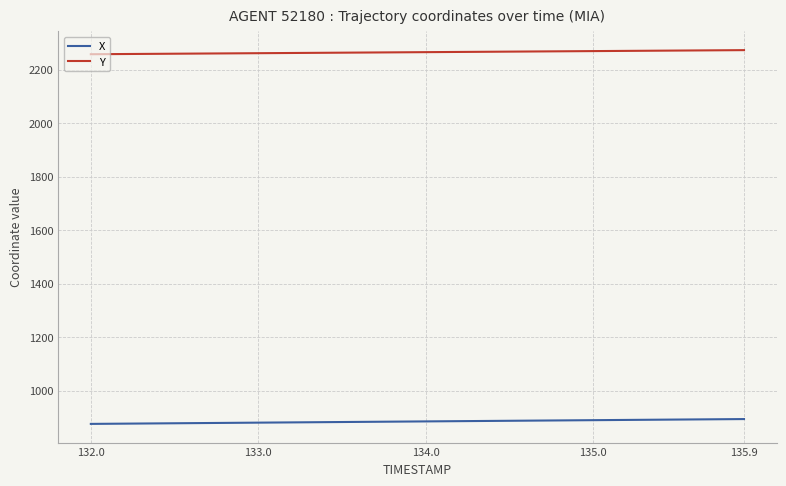

True or false: X and Y intersect in this chart.

False